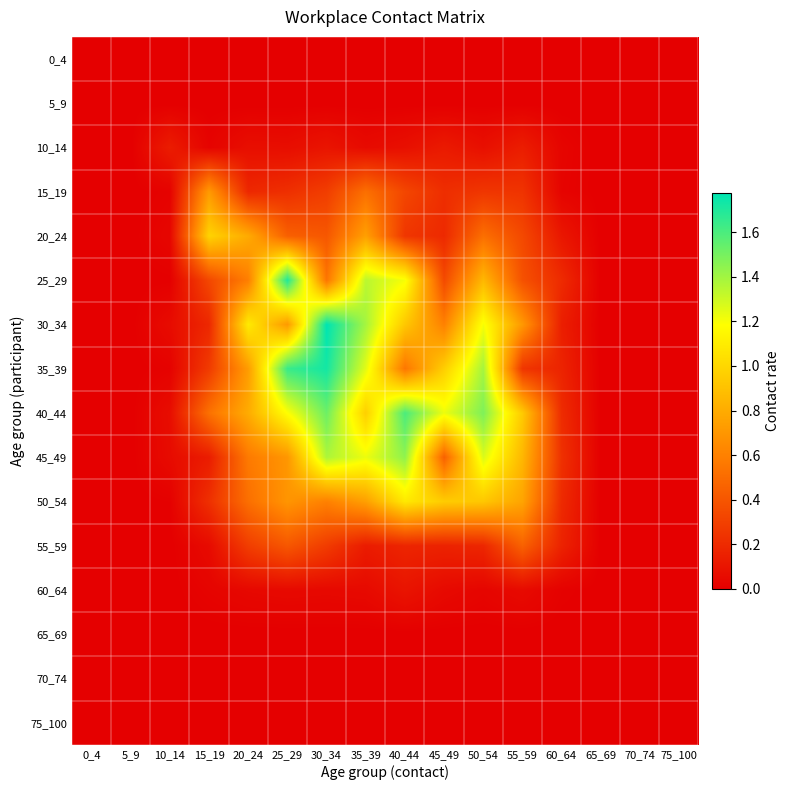

At which category is the sum across all series the highest?

30_34